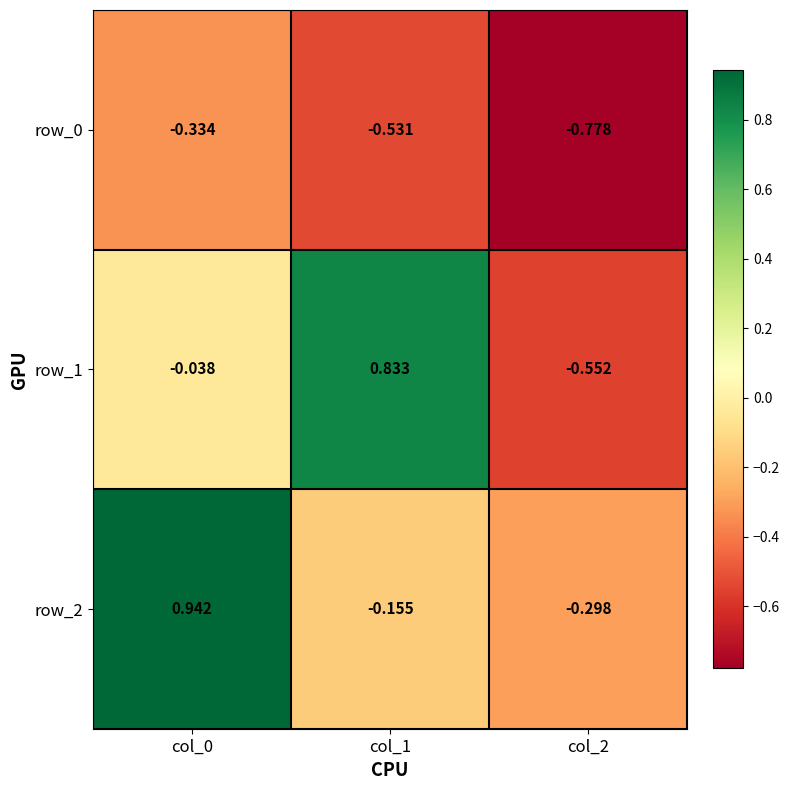

How many data points in row_1 are less than 0?

2